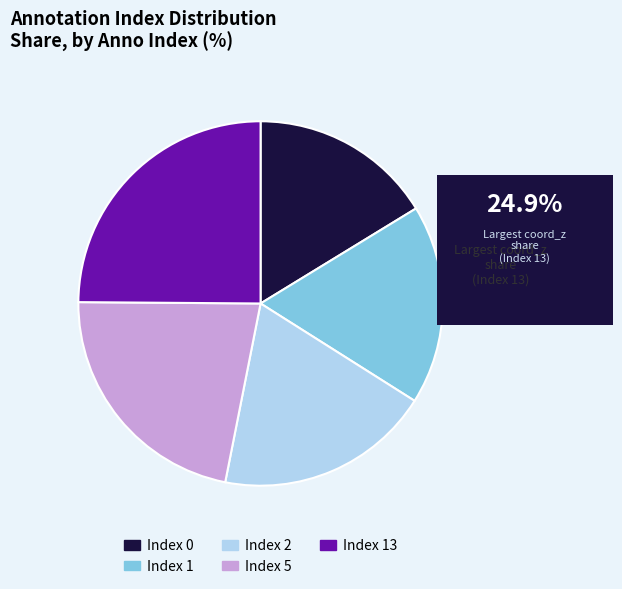

Does any single category account for the majority?

No